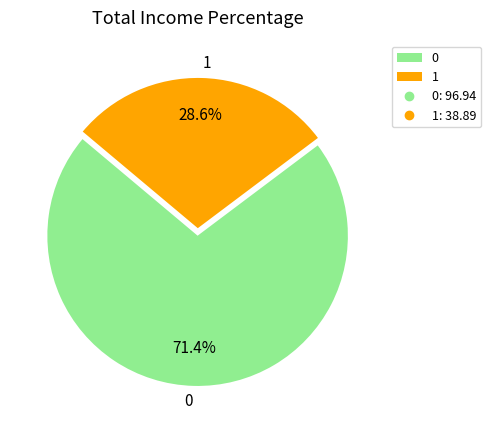

To the nearest percent, what is the average slice percentage?

50%